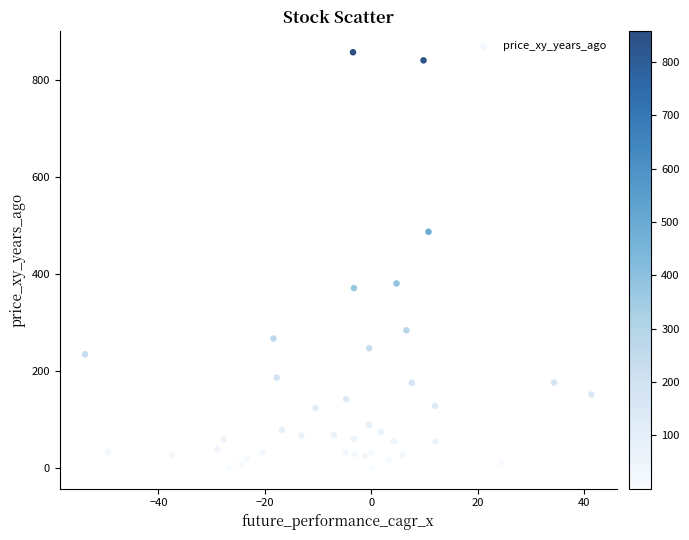

What Y value in the scatter plot is closest to 428?

380.3